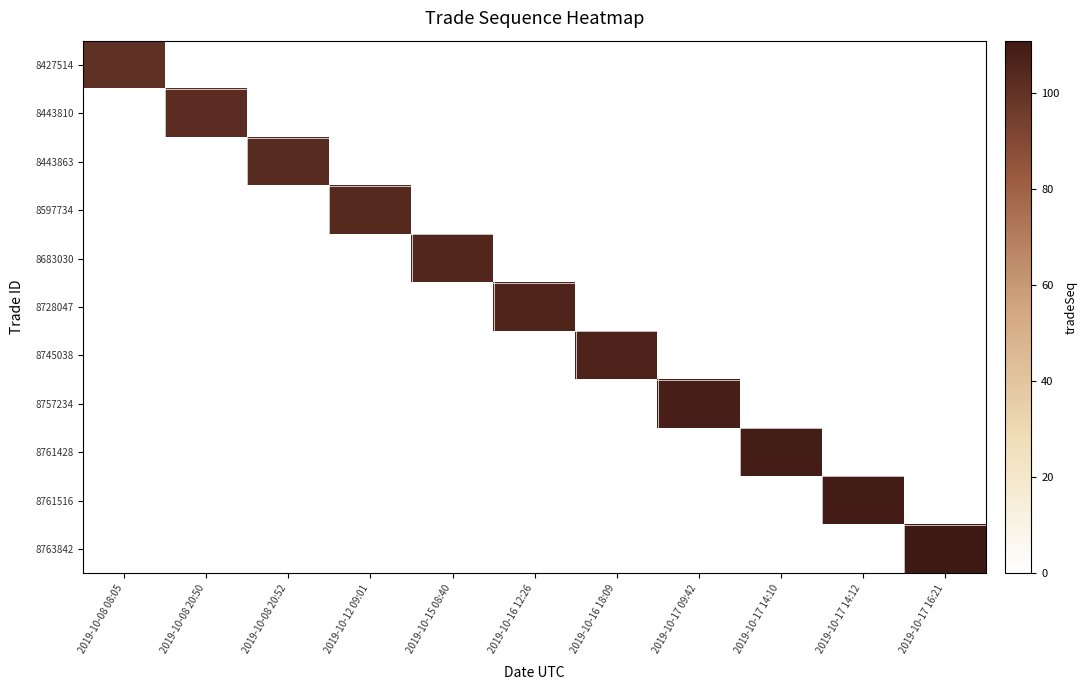

Reading left to right, transcribe all the data shown in this chart.

8427514: 2019-10-08 08:05=101	2019-10-08 20:50=0	2019-10-08 20:52=0	2019-10-12 09:01=0	2019-10-15 08:40=0	2019-10-16 12:26=0	2019-10-16 18:09=0	2019-10-17 09:42=0	2019-10-17 14:10=0	2019-10-17 14:12=0	2019-10-17 16:21=0
8443810: 2019-10-08 08:05=0	2019-10-08 20:50=102	2019-10-08 20:52=0	2019-10-12 09:01=0	2019-10-15 08:40=0	2019-10-16 12:26=0	2019-10-16 18:09=0	2019-10-17 09:42=0	2019-10-17 14:10=0	2019-10-17 14:12=0	2019-10-17 16:21=0
8443863: 2019-10-08 08:05=0	2019-10-08 20:50=0	2019-10-08 20:52=103	2019-10-12 09:01=0	2019-10-15 08:40=0	2019-10-16 12:26=0	2019-10-16 18:09=0	2019-10-17 09:42=0	2019-10-17 14:10=0	2019-10-17 14:12=0	2019-10-17 16:21=0
8597734: 2019-10-08 08:05=0	2019-10-08 20:50=0	2019-10-08 20:52=0	2019-10-12 09:01=104	2019-10-15 08:40=0	2019-10-16 12:26=0	2019-10-16 18:09=0	2019-10-17 09:42=0	2019-10-17 14:10=0	2019-10-17 14:12=0	2019-10-17 16:21=0
8683030: 2019-10-08 08:05=0	2019-10-08 20:50=0	2019-10-08 20:52=0	2019-10-12 09:01=0	2019-10-15 08:40=105	2019-10-16 12:26=0	2019-10-16 18:09=0	2019-10-17 09:42=0	2019-10-17 14:10=0	2019-10-17 14:12=0	2019-10-17 16:21=0
8728047: 2019-10-08 08:05=0	2019-10-08 20:50=0	2019-10-08 20:52=0	2019-10-12 09:01=0	2019-10-15 08:40=0	2019-10-16 12:26=106	2019-10-16 18:09=0	2019-10-17 09:42=0	2019-10-17 14:10=0	2019-10-17 14:12=0	2019-10-17 16:21=0
8745038: 2019-10-08 08:05=0	2019-10-08 20:50=0	2019-10-08 20:52=0	2019-10-12 09:01=0	2019-10-15 08:40=0	2019-10-16 12:26=0	2019-10-16 18:09=107	2019-10-17 09:42=0	2019-10-17 14:10=0	2019-10-17 14:12=0	2019-10-17 16:21=0
8757234: 2019-10-08 08:05=0	2019-10-08 20:50=0	2019-10-08 20:52=0	2019-10-12 09:01=0	2019-10-15 08:40=0	2019-10-16 12:26=0	2019-10-16 18:09=0	2019-10-17 09:42=108	2019-10-17 14:10=0	2019-10-17 14:12=0	2019-10-17 16:21=0
8761428: 2019-10-08 08:05=0	2019-10-08 20:50=0	2019-10-08 20:52=0	2019-10-12 09:01=0	2019-10-15 08:40=0	2019-10-16 12:26=0	2019-10-16 18:09=0	2019-10-17 09:42=0	2019-10-17 14:10=109	2019-10-17 14:12=0	2019-10-17 16:21=0
8761516: 2019-10-08 08:05=0	2019-10-08 20:50=0	2019-10-08 20:52=0	2019-10-12 09:01=0	2019-10-15 08:40=0	2019-10-16 12:26=0	2019-10-16 18:09=0	2019-10-17 09:42=0	2019-10-17 14:10=0	2019-10-17 14:12=110	2019-10-17 16:21=0
8763842: 2019-10-08 08:05=0	2019-10-08 20:50=0	2019-10-08 20:52=0	2019-10-12 09:01=0	2019-10-15 08:40=0	2019-10-16 12:26=0	2019-10-16 18:09=0	2019-10-17 09:42=0	2019-10-17 14:10=0	2019-10-17 14:12=0	2019-10-17 16:21=111